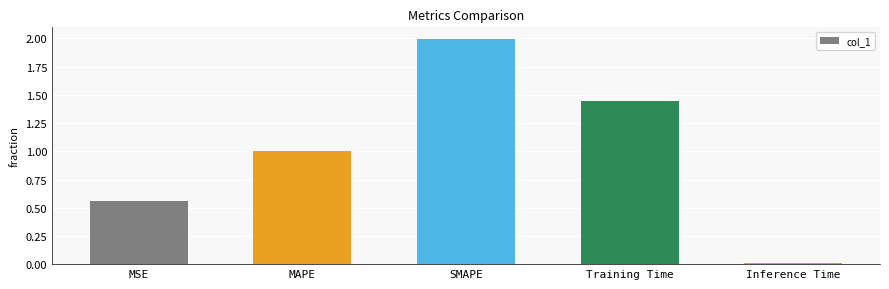

True or false: the data shows 2.1 at Training Time.

False